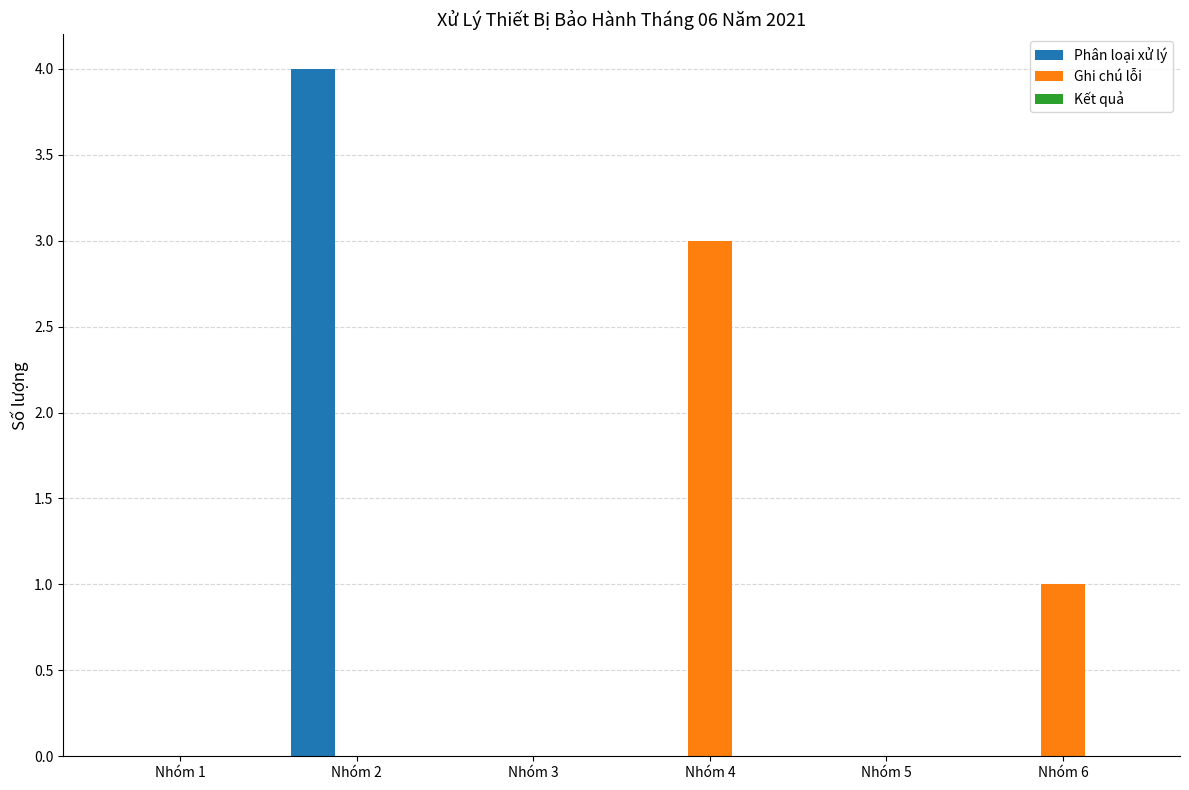

How many data points does each series have?

6